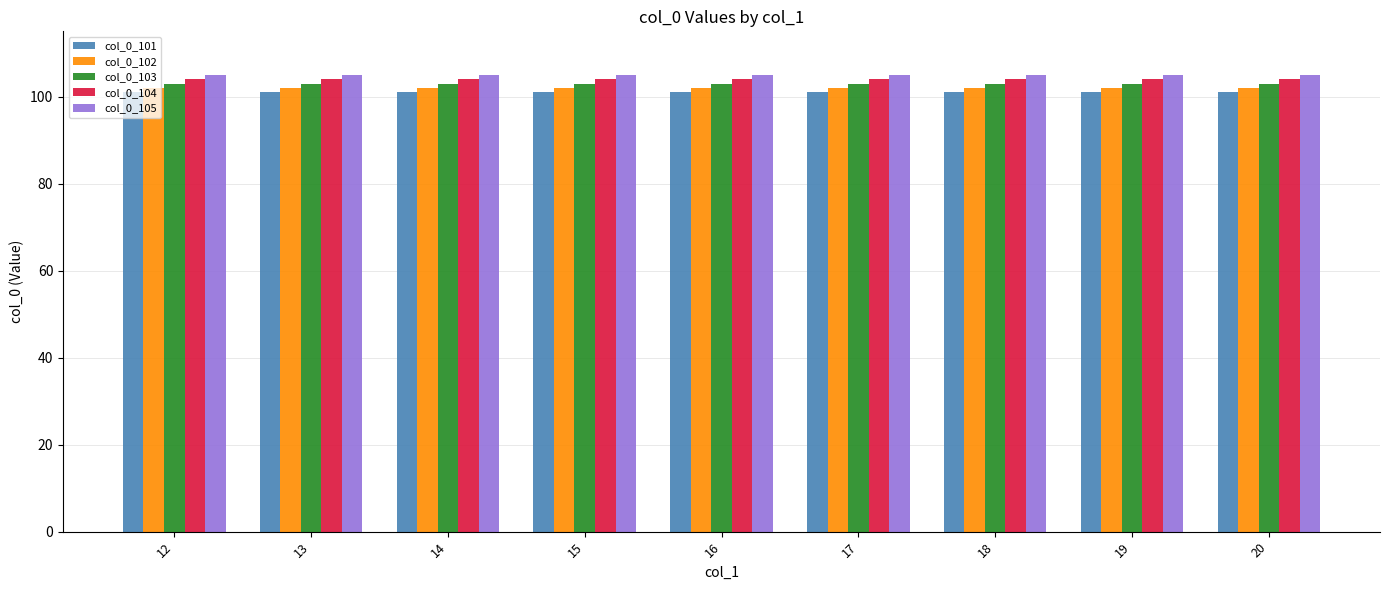

How many bars are there in each group?

5